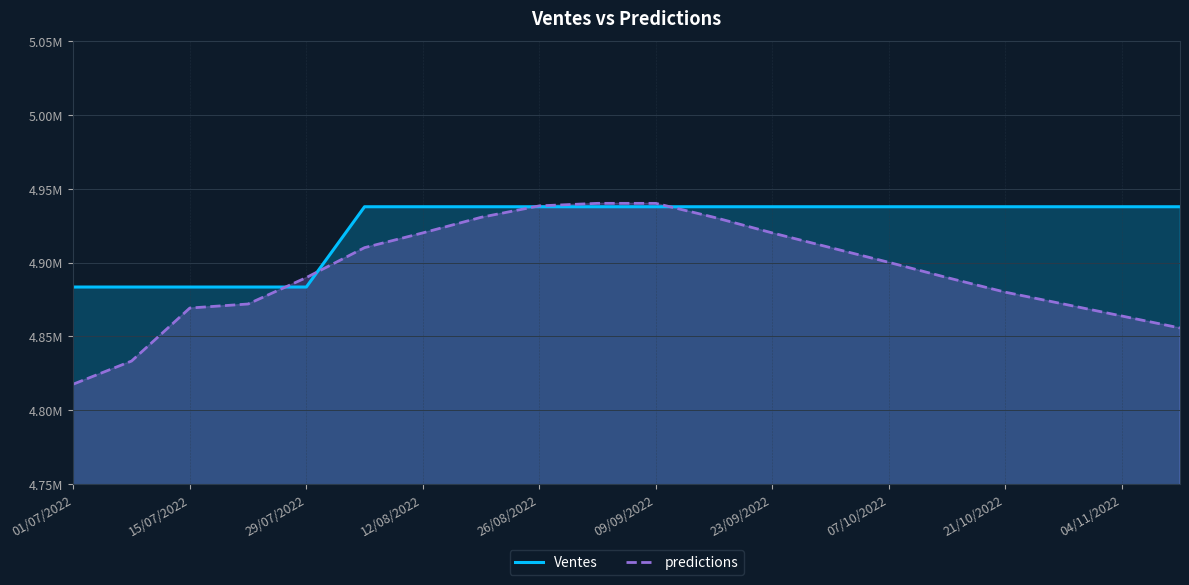

Where is predictions nearest to the value 4878887?

21/10/2022